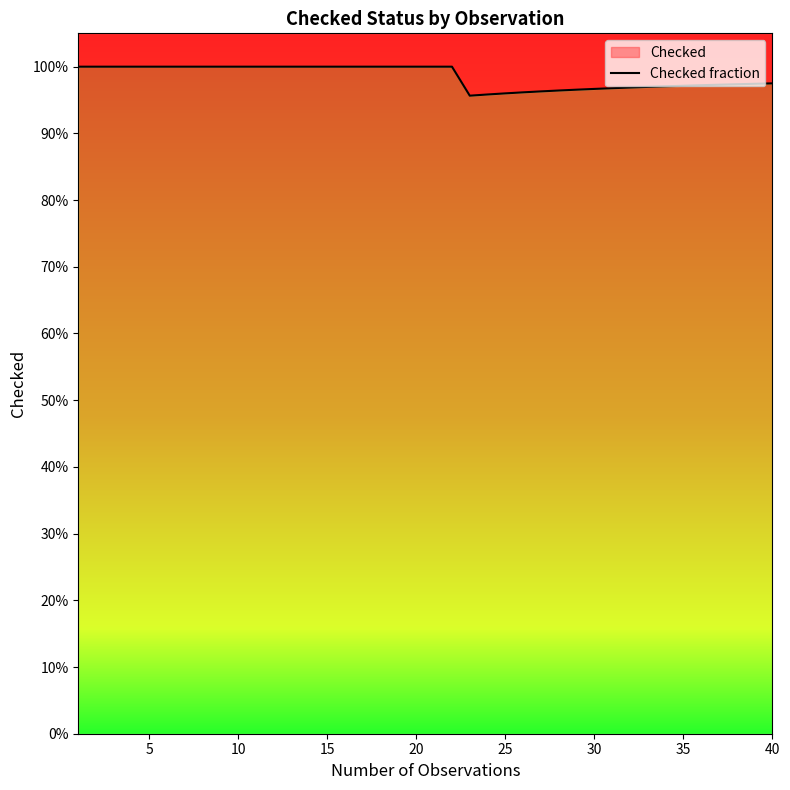

How many lines are shown in the chart?

1